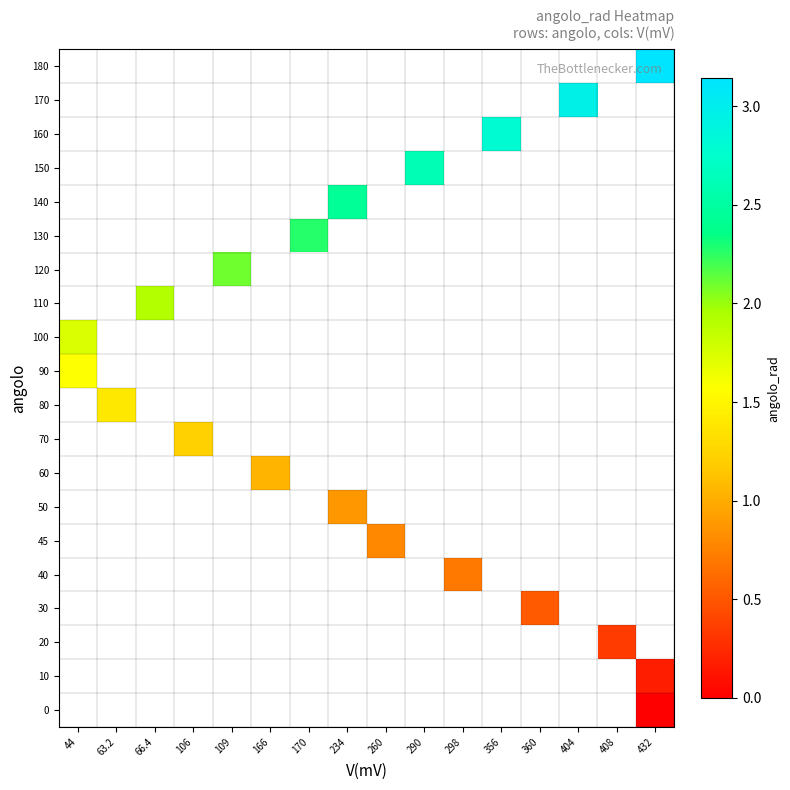

How many series are shown in this chart?

20